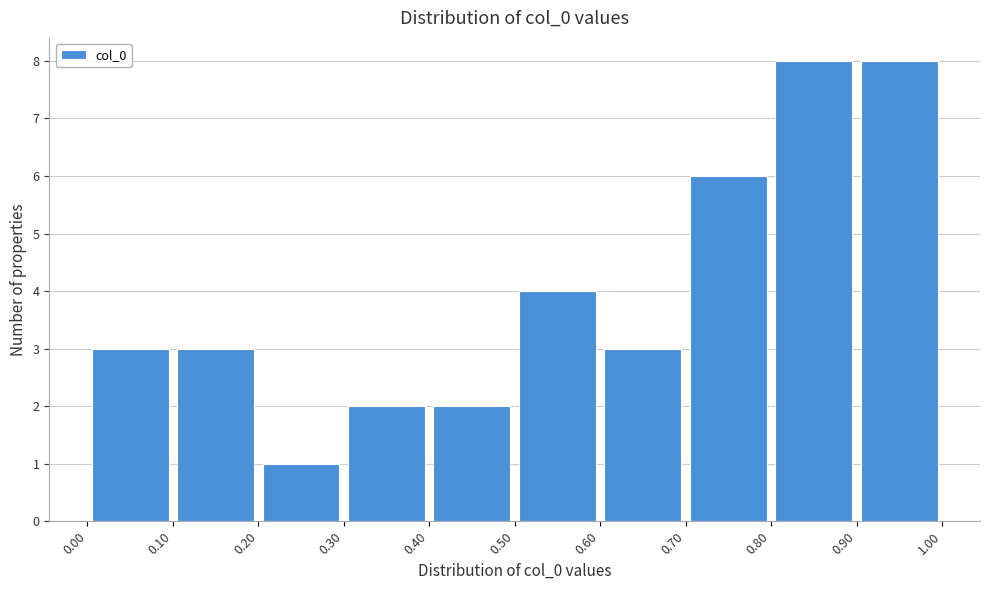

Reading left to right, list every bar in this chart as the range it spans on the x-axis followed by its height. The values are not printed on the chart, so give them approximately, as read against the axis.

0.00 to 0.10: 3
0.10 to 0.20: 3
0.20 to 0.30: 1
0.30 to 0.40: 2
0.40 to 0.50: 2
0.50 to 0.60: 4
0.60 to 0.70: 3
0.70 to 0.80: 6
0.80 to 0.90: 8
0.90 to 1.00: 8